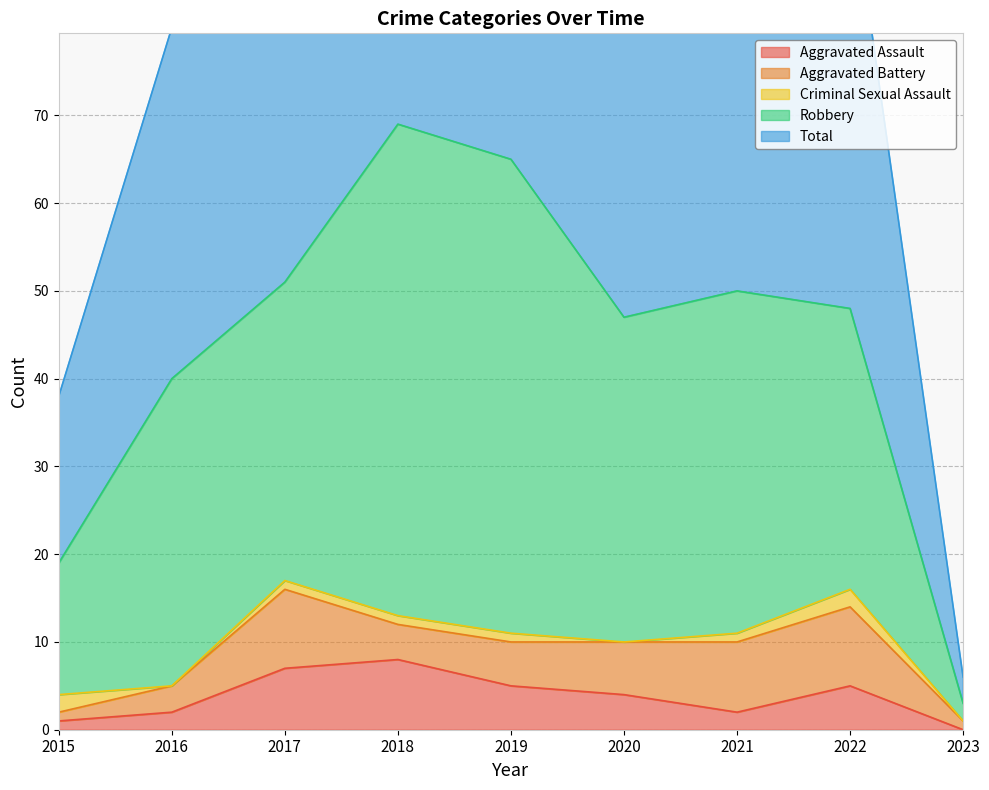

What is the average value of the Aggravated Assault series?

4